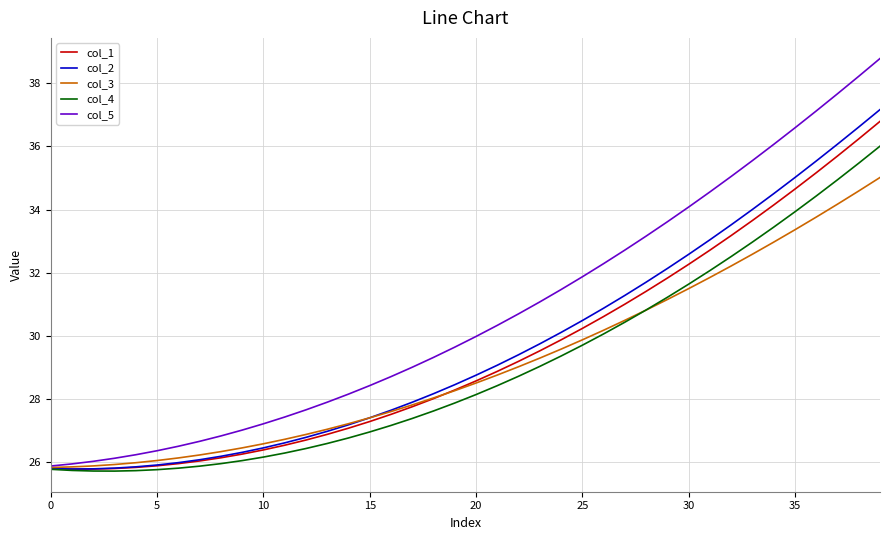

Which series has the largest total across all categories?

col_5